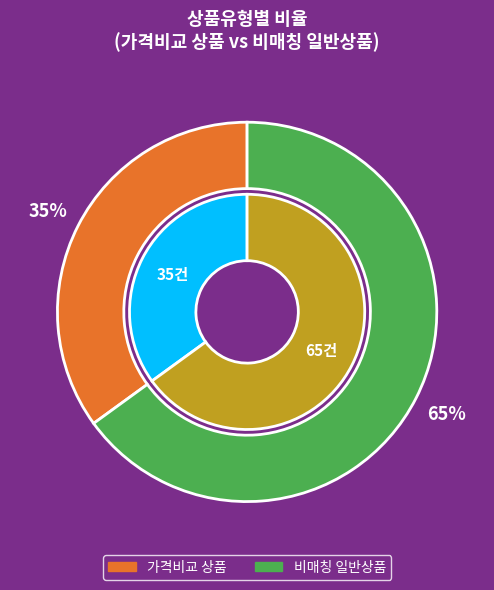

To the nearest percent, what portion does 일반 - 가격비교 상품 represent?

35%